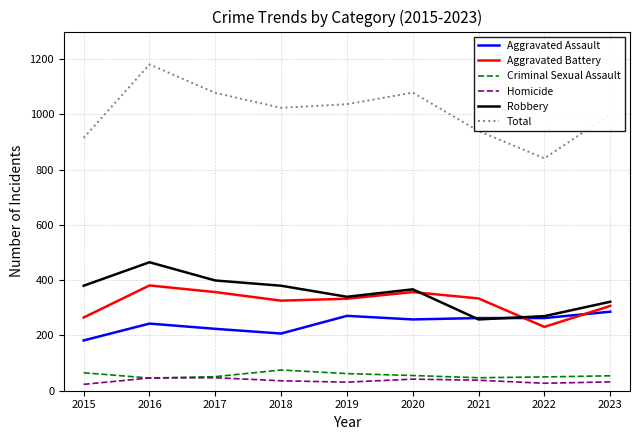

What is the maximum value shown in the chart?

1181